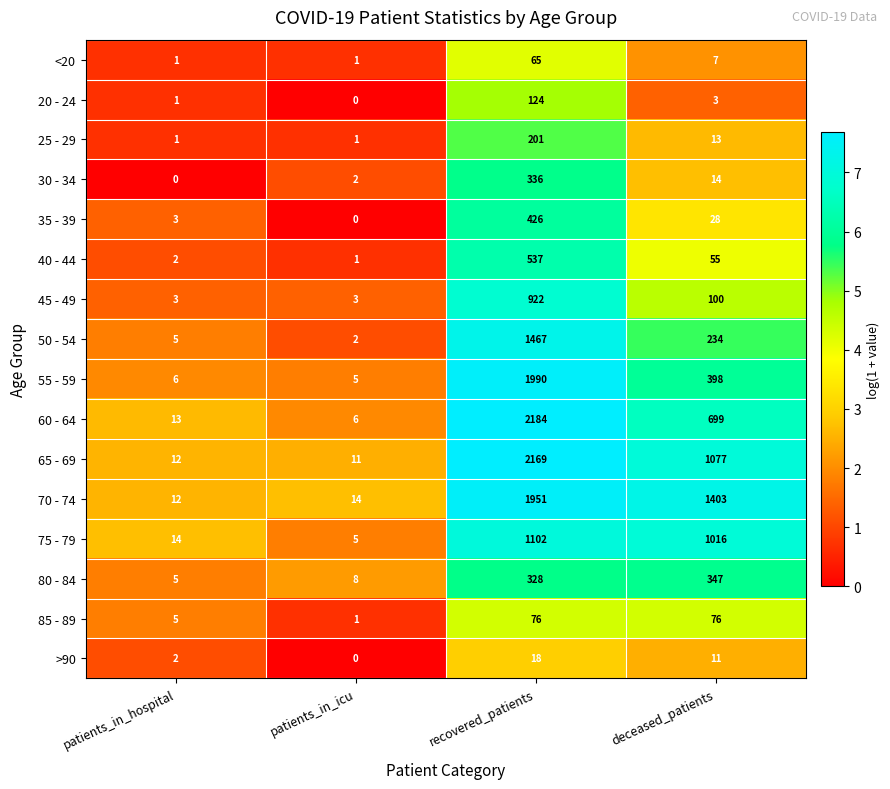

Rank the series by their maximum value, from lowest to highest.

>90, <20, 85 - 89, 20 - 24, 25 - 29, 30 - 34, 80 - 84, 35 - 39, 40 - 44, 45 - 49, 75 - 79, 50 - 54, 70 - 74, 55 - 59, 65 - 69, 60 - 64